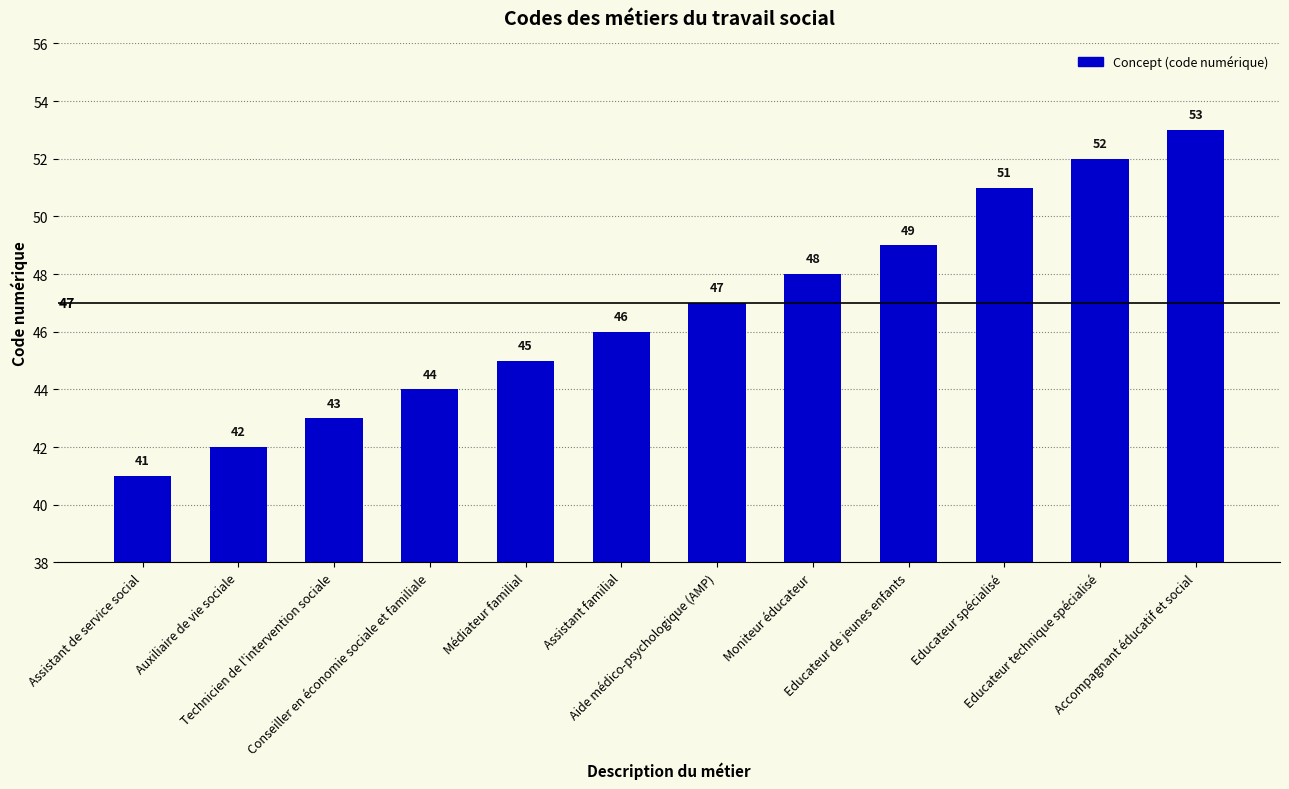

What is the sum of the values at Médiateur familial and Conseiller en économie sociale et familiale?

89